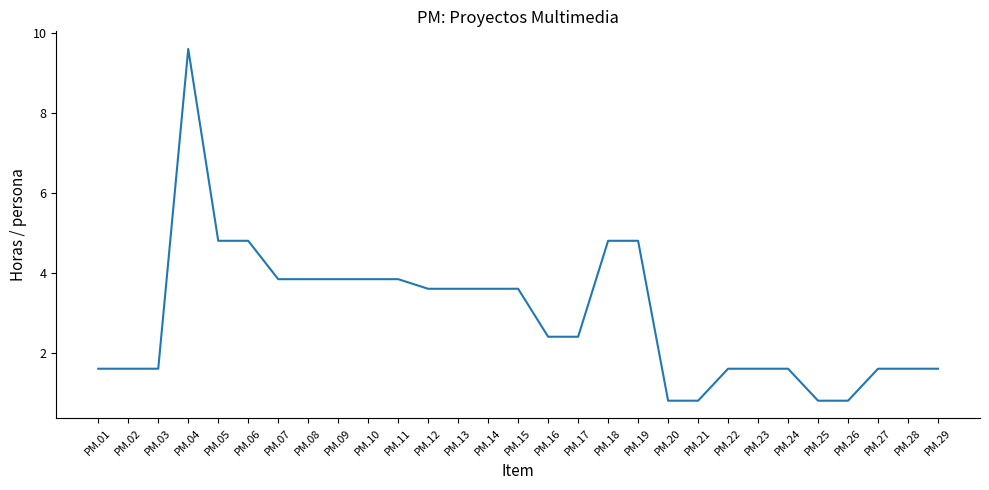

What is the minimum value shown in the chart?

0.8